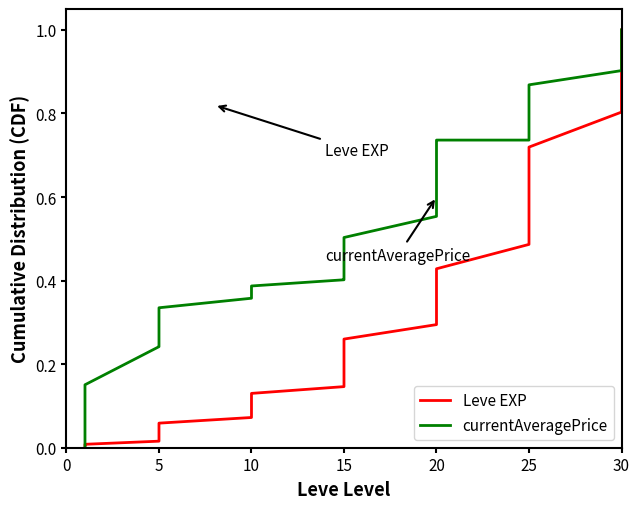

Which series ends up on top after the final intersection of Leve EXP and currentAveragePrice?

currentAveragePrice